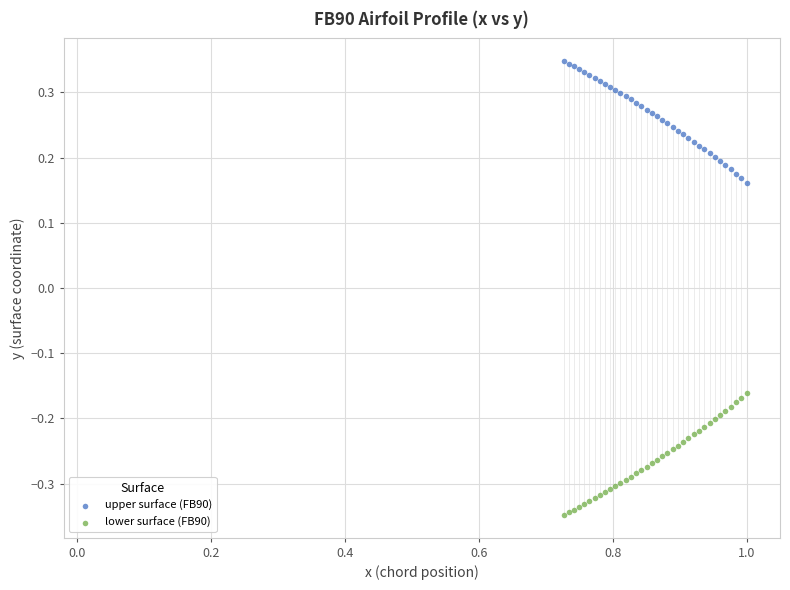

Which series contains the highest Y value?

upper surface (FB90)